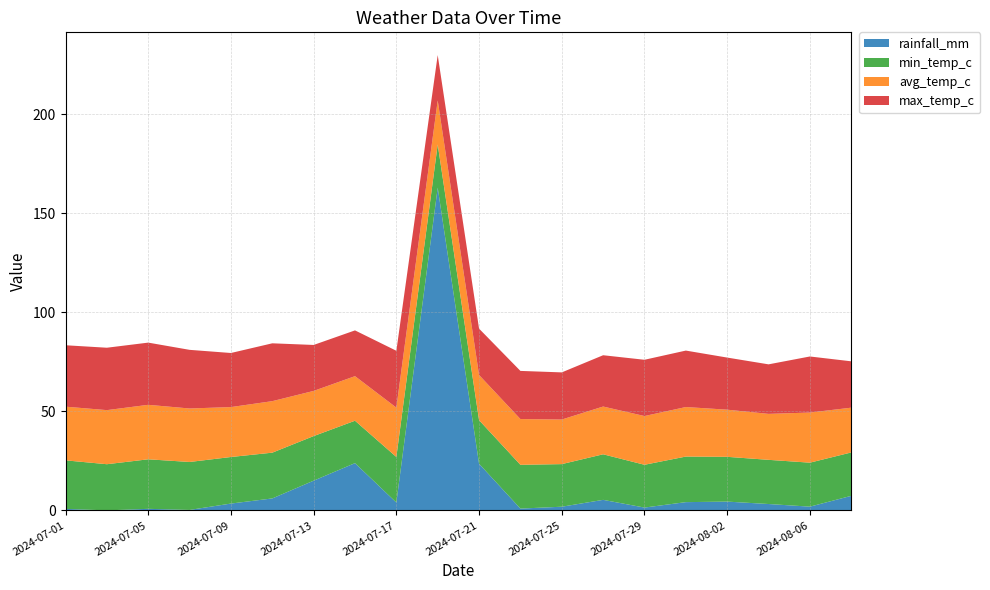

Reading left to right, list all the values displayed in this chart.

rainfall_mm: 2024-07-01=0.8	2024-07-03=0.0	2024-07-05=0.8	2024-07-07=0.2	2024-07-09=3.4	2024-07-11=6.0	2024-07-13=15.0	2024-07-15=23.9	2024-07-17=4.0	2024-07-19=162.9	2024-07-21=23.5	2024-07-23=0.9	2024-07-25=1.9	2024-07-27=5.3	2024-07-29=1.4	2024-07-31=4.2	2024-08-02=4.4	2024-08-04=3.2	2024-08-06=1.9	2024-08-08=7.3
min_temp_c: 2024-07-01=24.5	2024-07-03=23.3	2024-07-05=25.0	2024-07-07=24.2	2024-07-09=23.5	2024-07-11=23.1	2024-07-13=22.5	2024-07-15=21.4	2024-07-17=23.0	2024-07-19=21.8	2024-07-21=22.0	2024-07-23=22.1	2024-07-25=21.5	2024-07-27=23.0	2024-07-29=21.6	2024-07-31=23.0	2024-08-02=22.6	2024-08-04=22.3	2024-08-06=22.2	2024-08-08=21.9
avg_temp_c: 2024-07-01=27.1	2024-07-03=27.3	2024-07-05=27.5	2024-07-07=27.0	2024-07-09=25.2	2024-07-11=26.0	2024-07-13=22.8	2024-07-15=22.5	2024-07-17=24.9	2024-07-19=22.2	2024-07-21=22.8	2024-07-23=23.1	2024-07-25=22.5	2024-07-27=24.1	2024-07-29=24.6	2024-07-31=25.0	2024-08-02=23.8	2024-08-04=23.2	2024-08-06=25.3	2024-08-08=22.6
max_temp_c: 2024-07-01=31.0	2024-07-03=31.5	2024-07-05=31.4	2024-07-07=29.6	2024-07-09=27.3	2024-07-11=29.2	2024-07-13=23.2	2024-07-15=23.1	2024-07-17=28.7	2024-07-19=22.9	2024-07-21=23.4	2024-07-23=24.3	2024-07-25=23.8	2024-07-27=25.9	2024-07-29=28.4	2024-07-31=28.5	2024-08-02=26.3	2024-08-04=25.0	2024-08-06=28.3	2024-08-08=23.4